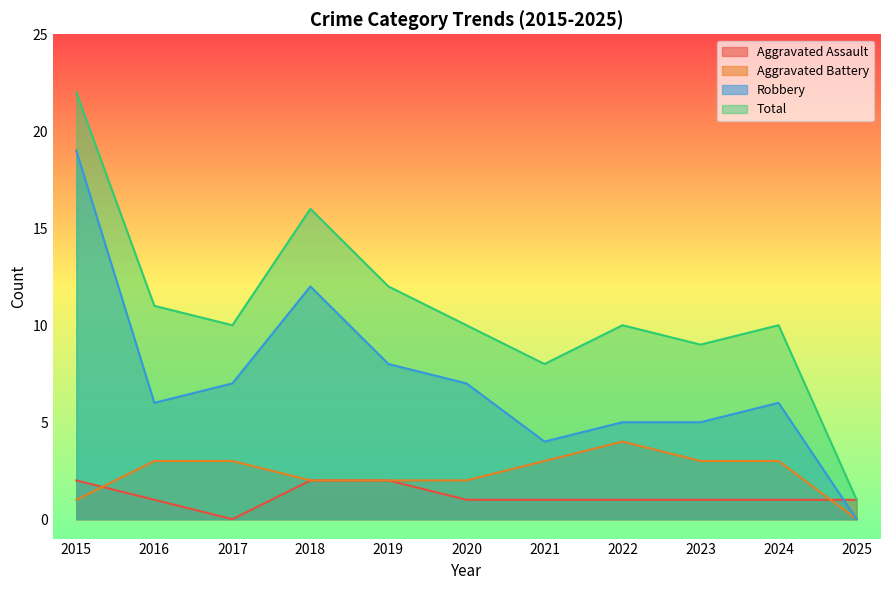

Does the chart display data point markers on the line(s)?

No